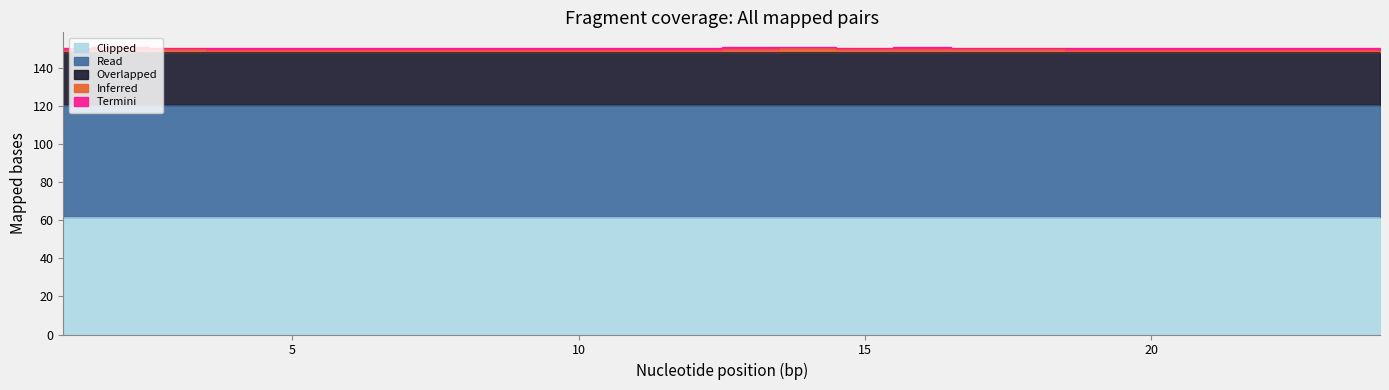

At which category does the chart reach its peak across all series?

1